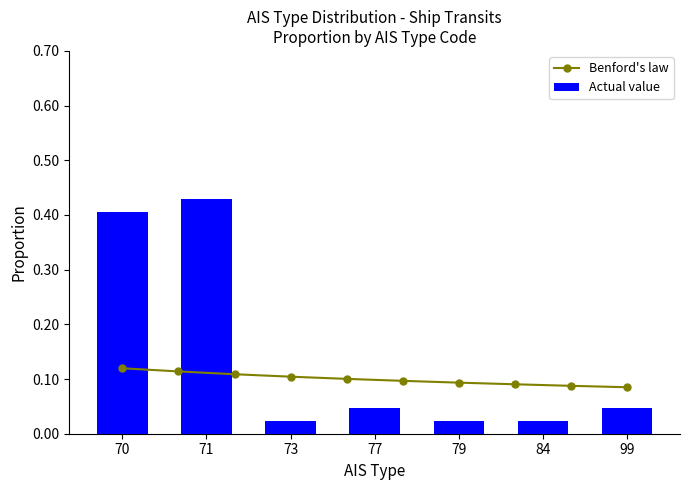

At which label does Actual value reach its peak?

71